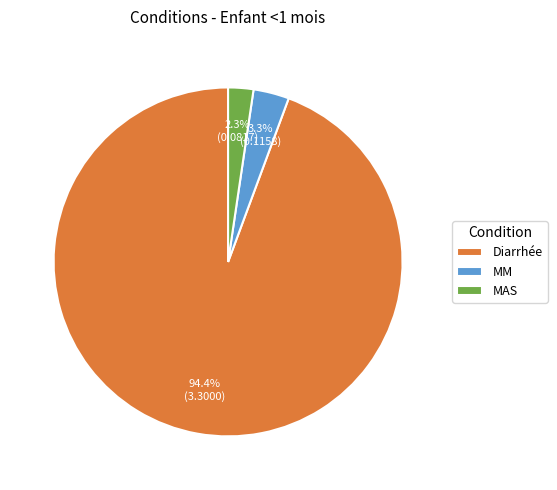

To the nearest percent, what portion does Diarrhée represent?

94%